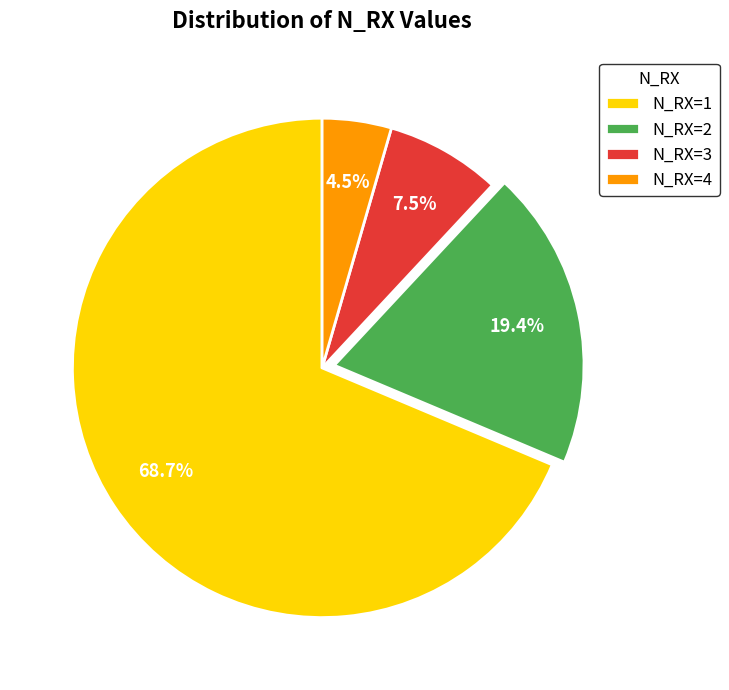

Is there any slice that represents more than half of the pie?

Yes